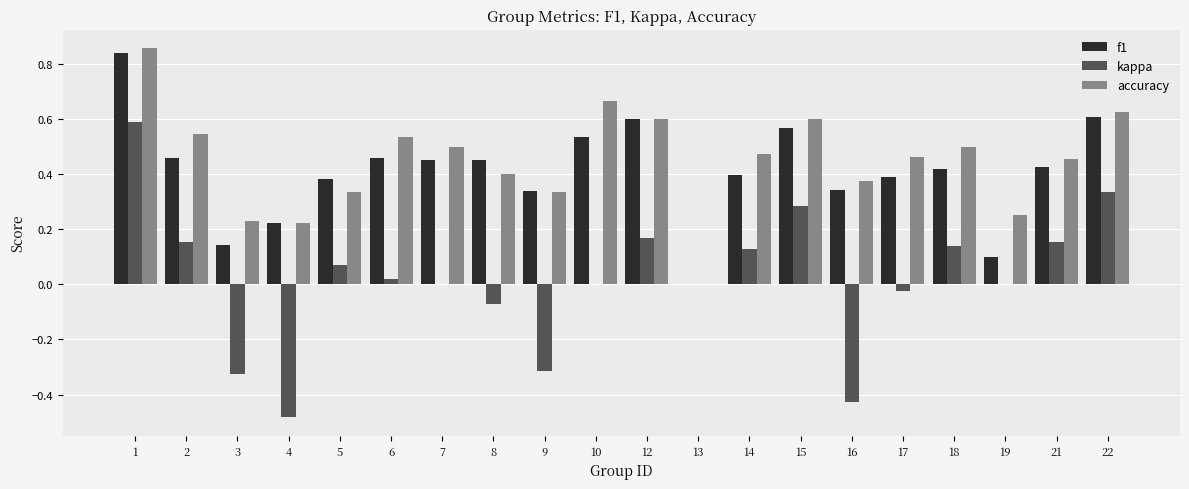

The value of kappa at 13 is -0.7. True or false?

False